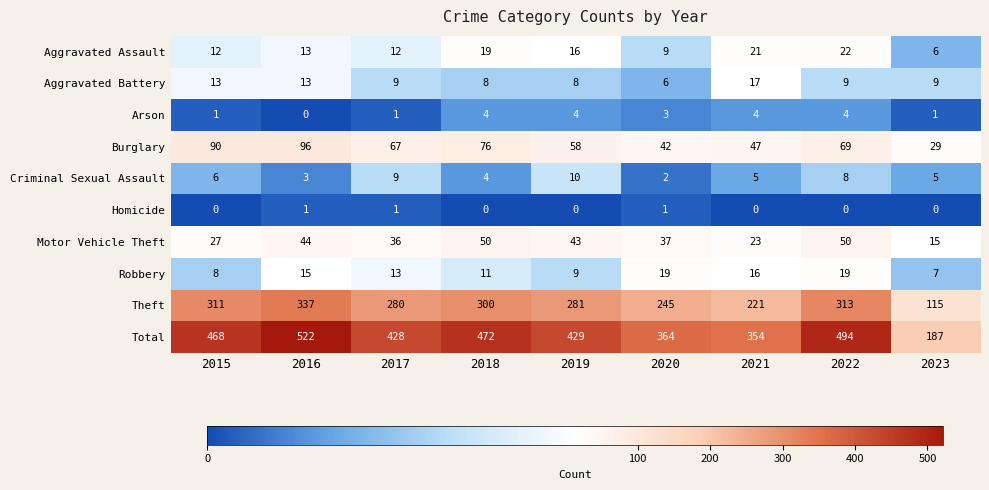

What is the greatest value displayed?

522